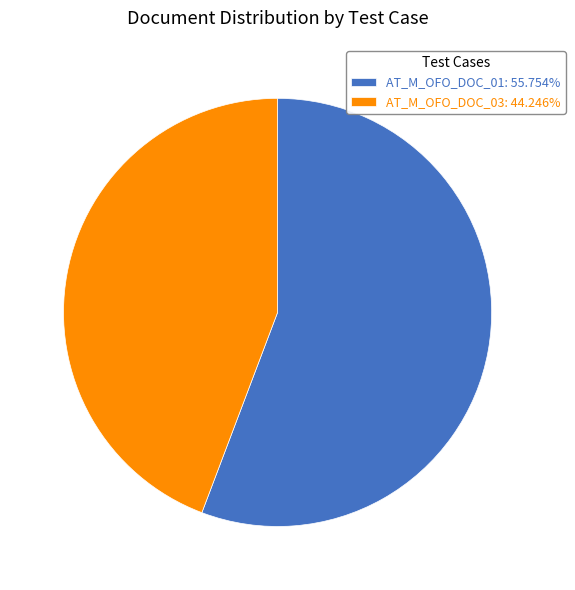

Does AT_M_OFO_DOC_03: 44.246% account for over 50% of the chart?

No